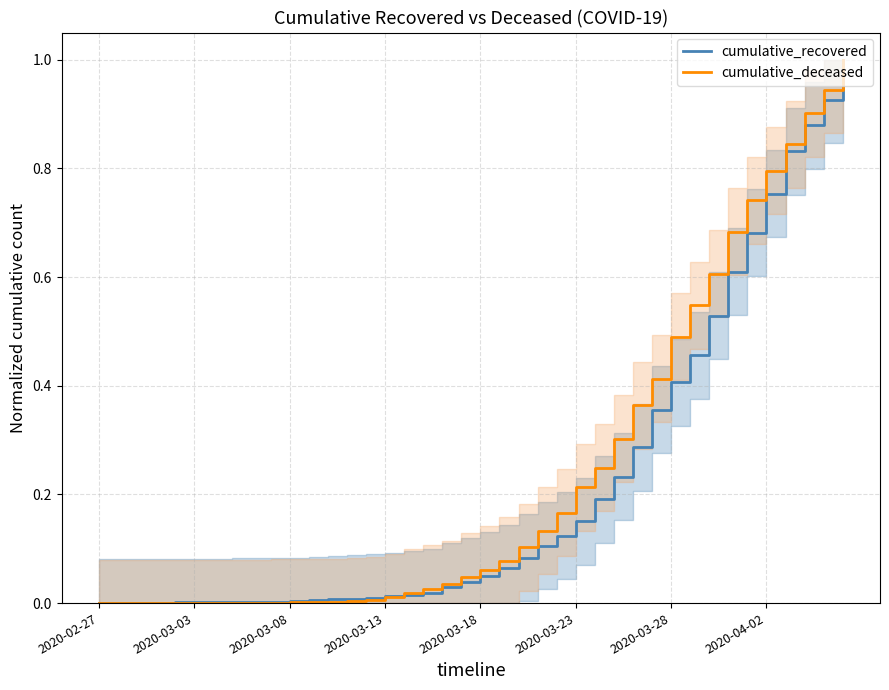

Which series has the widest spread of values?

cumulative_deceased